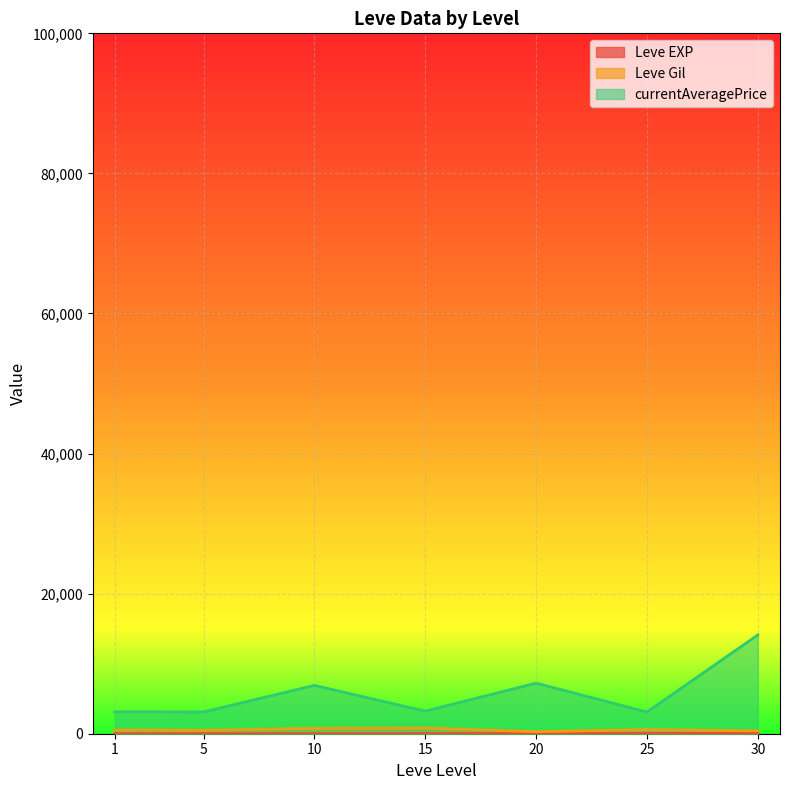

At which category does currentAveragePrice reach its first local valley?

1